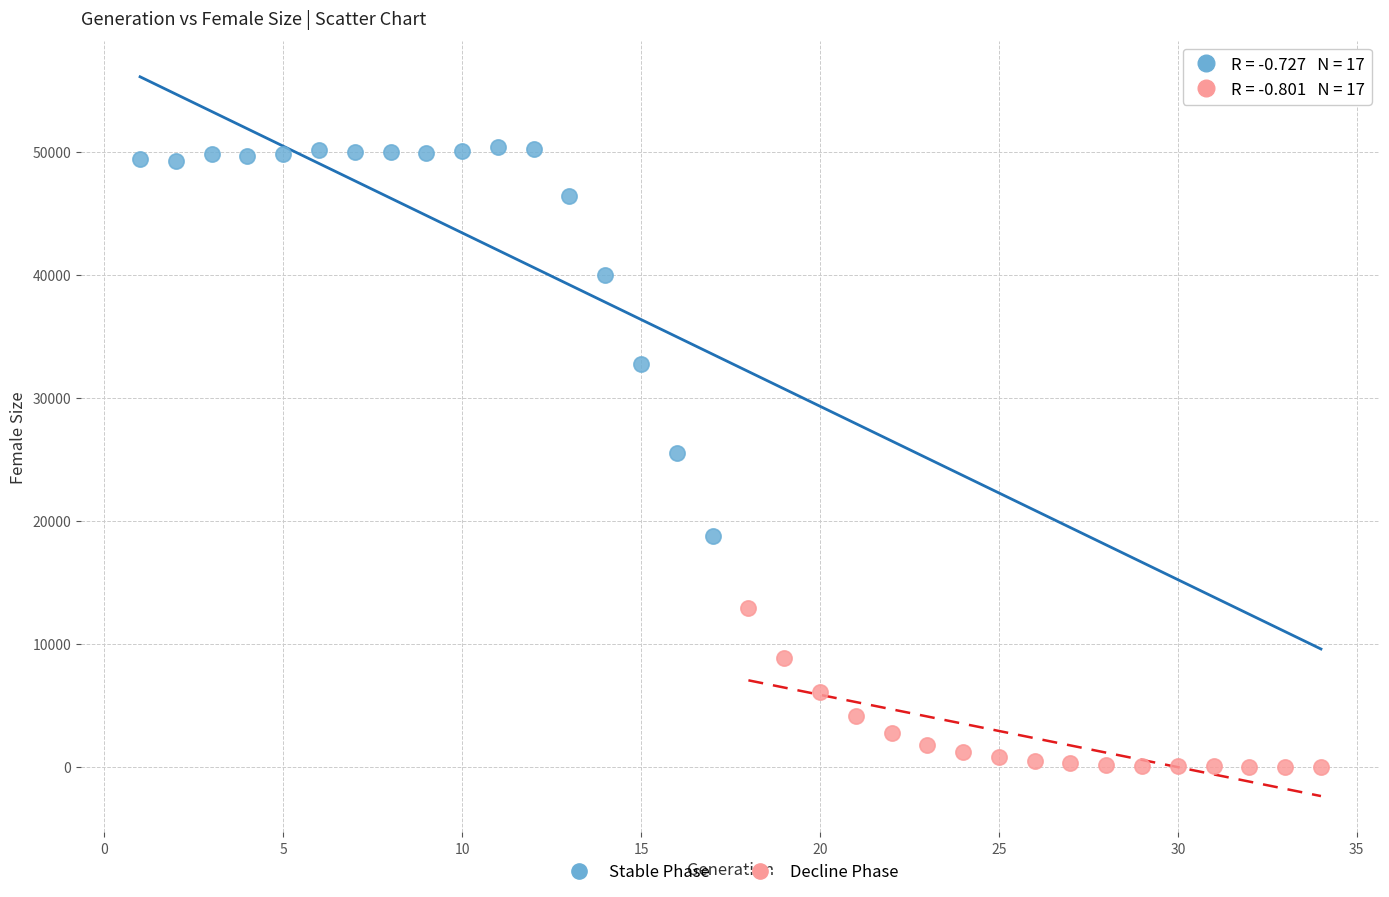

Which series reaches the maximum Y coordinate?

Stable Phase